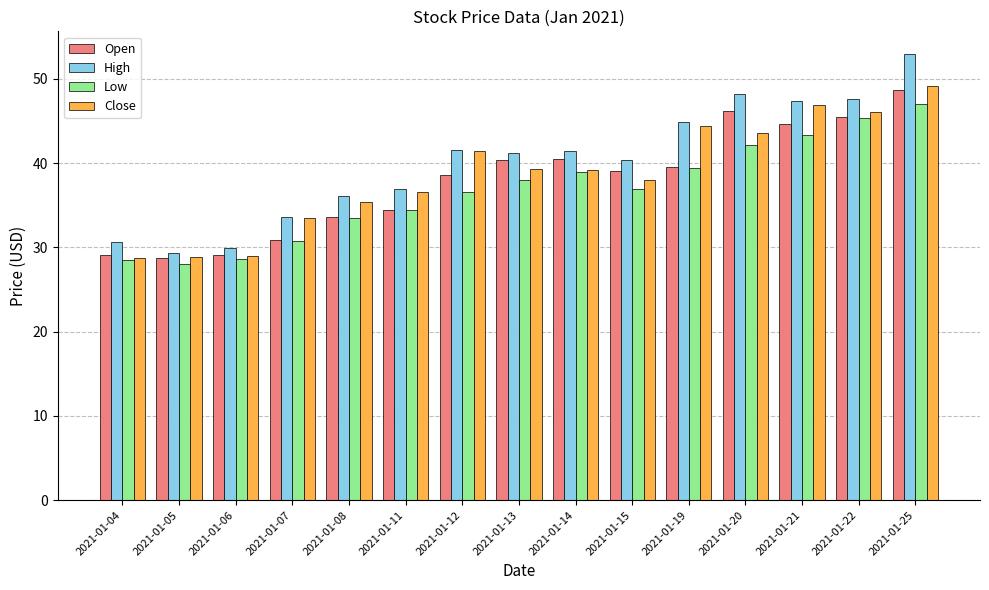

What is the sum of all Low values?

551.6